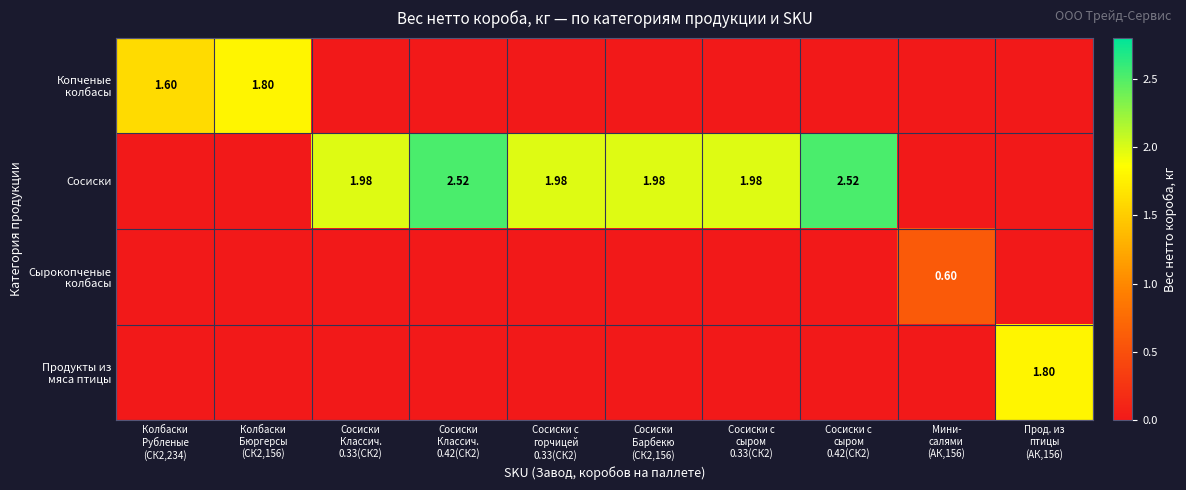

The value of Копченые колбасы at Мини- салями (АК,156) is 0.0. True or false?

True